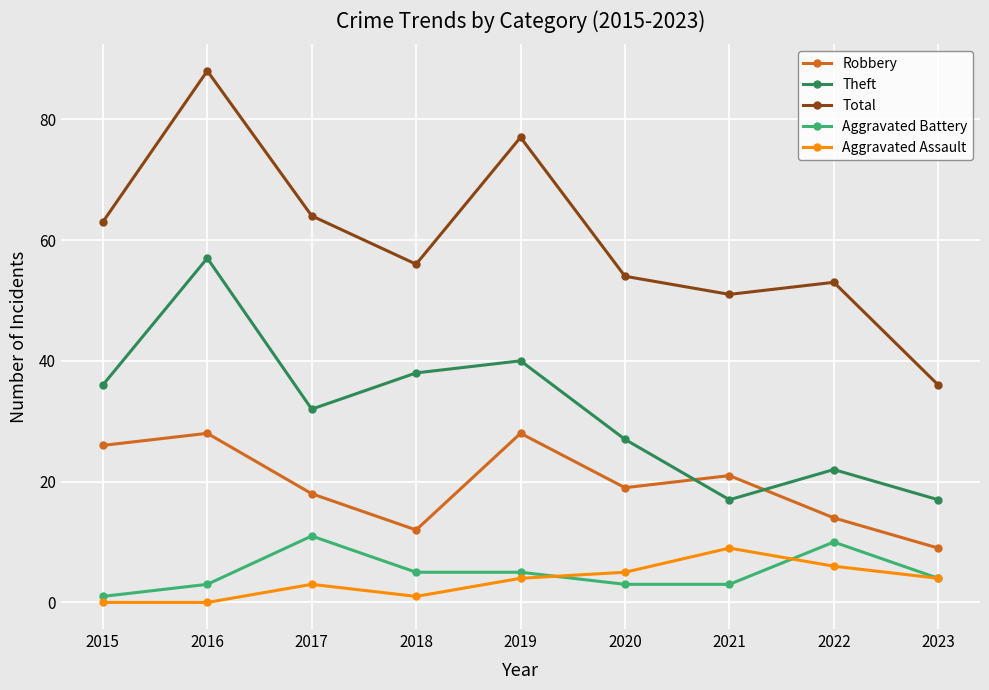

What is the sum of all Theft values?

286